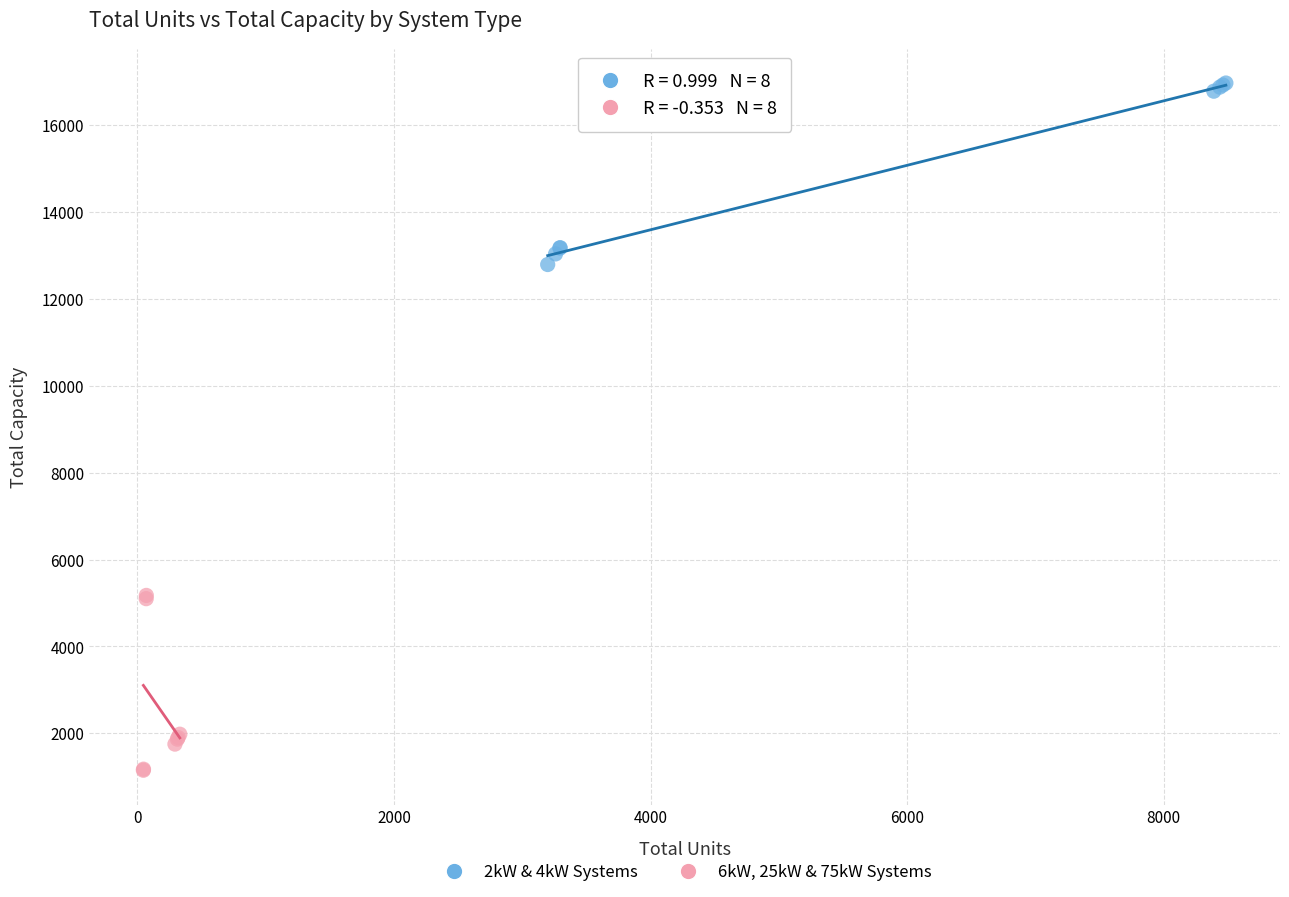

Which series reaches the minimum Y coordinate?

6kW, 25kW & 75kW Systems